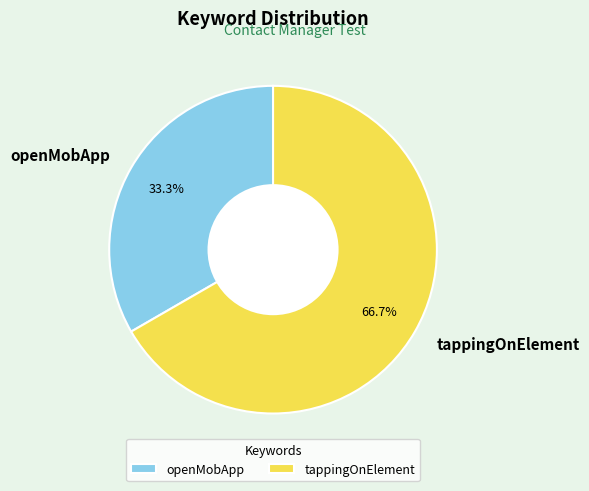

The openMobApp slice represents 33% of the pie. True or false?

True